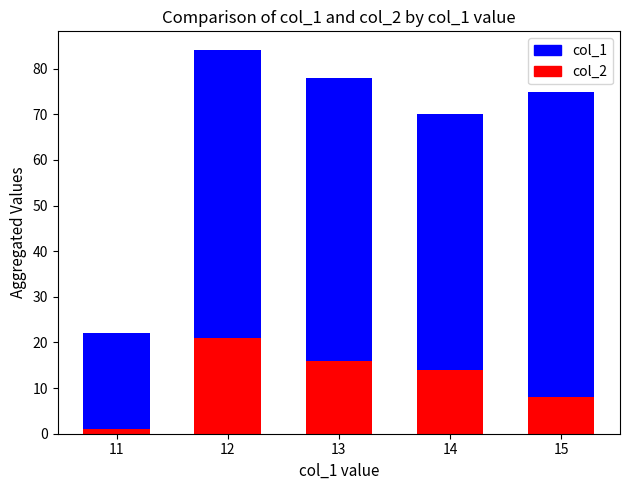

Reading left to right, what are all the values shown in this chart?

col_1: 22	84	78	70	75
col_2: 1	21	16	14	8